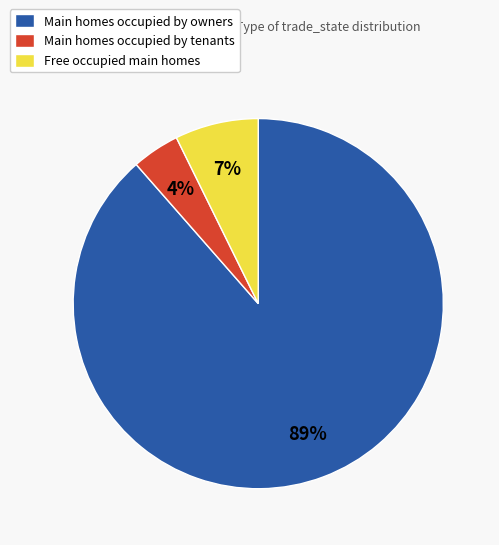

Is there a majority slice in this chart?

Yes